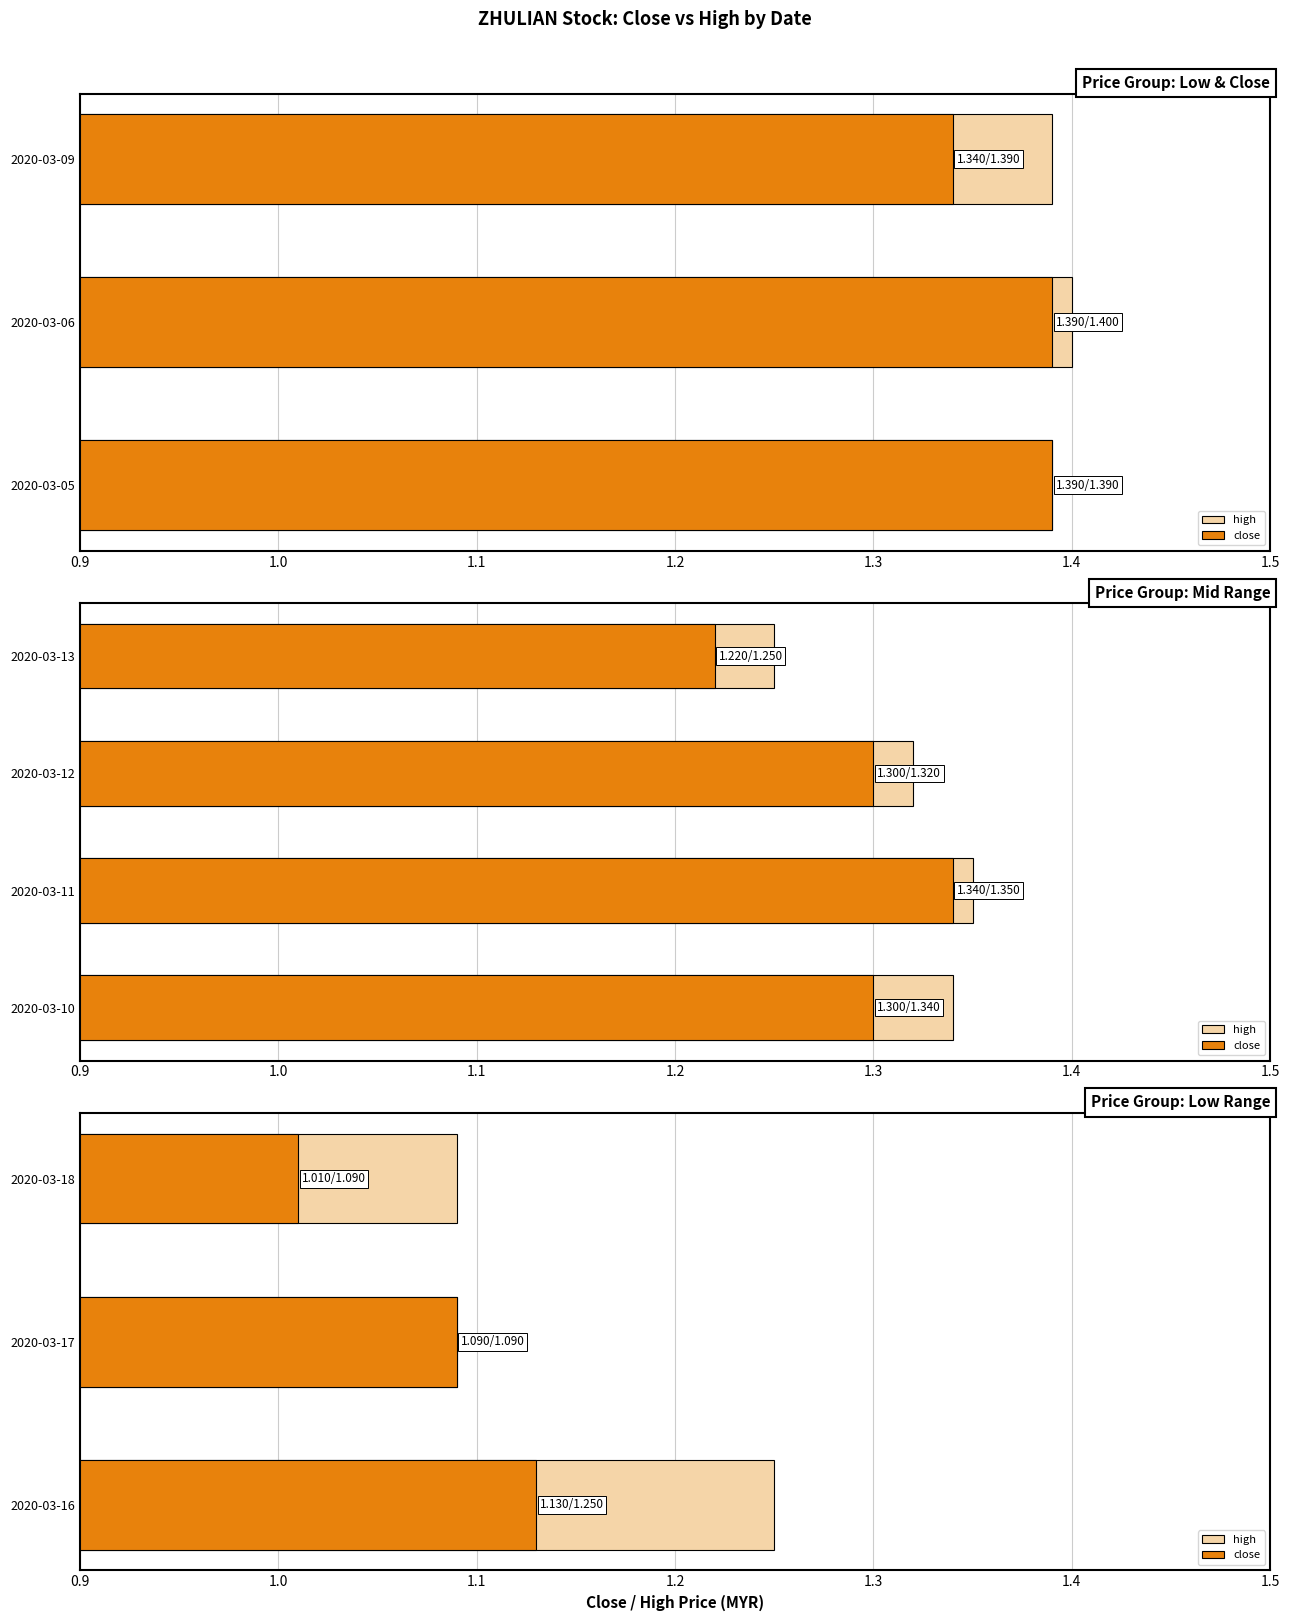

What is the lowest value of the high series?

1.1